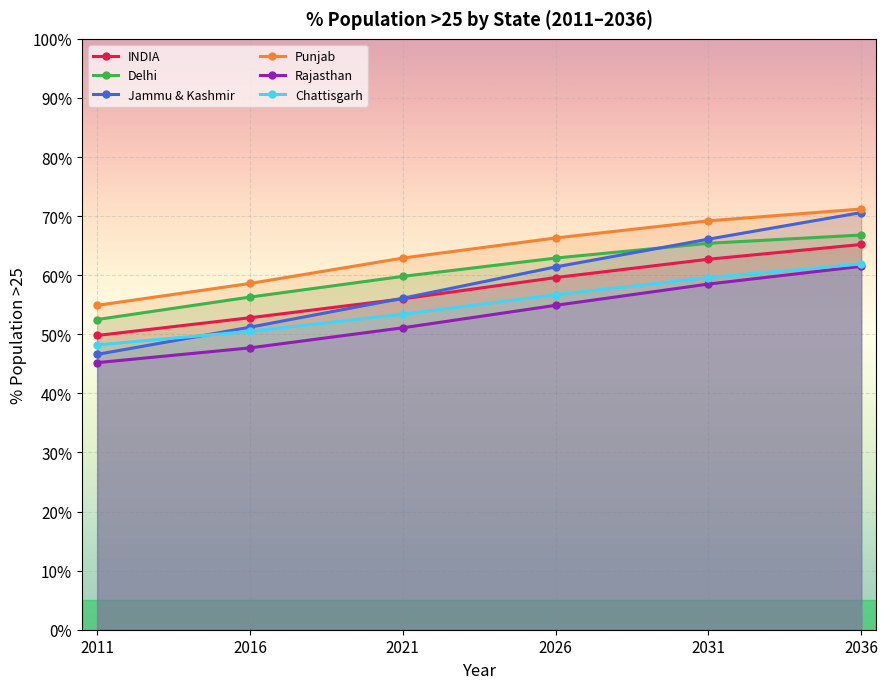

What is the sum of all Rajasthan values?

318.9